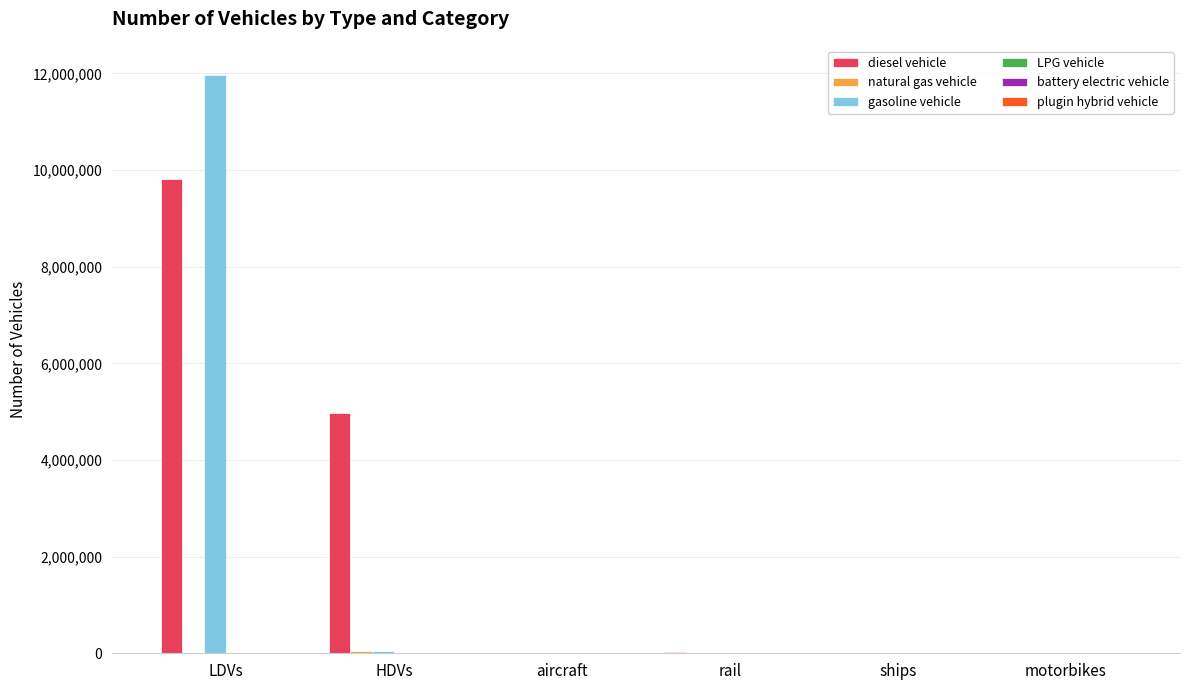

At which category is the sum across all series the highest?

LDVs